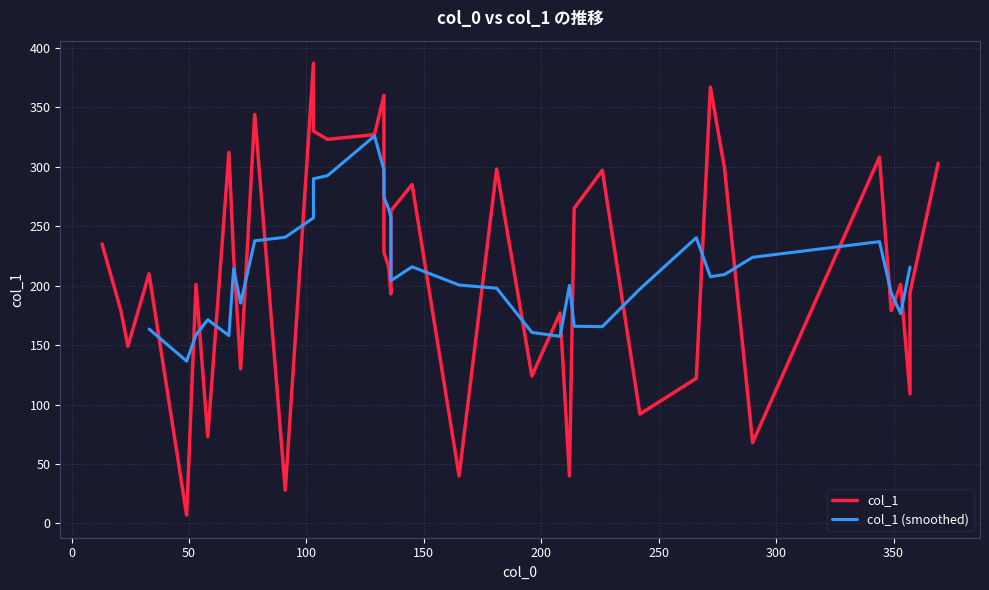

Which has a higher value, 17 or 37?

37